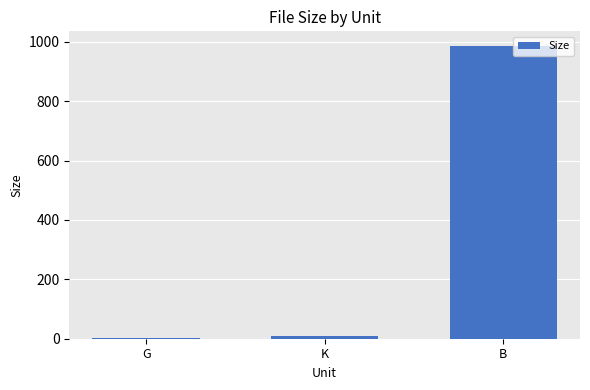

Between K and B, which is larger?

B